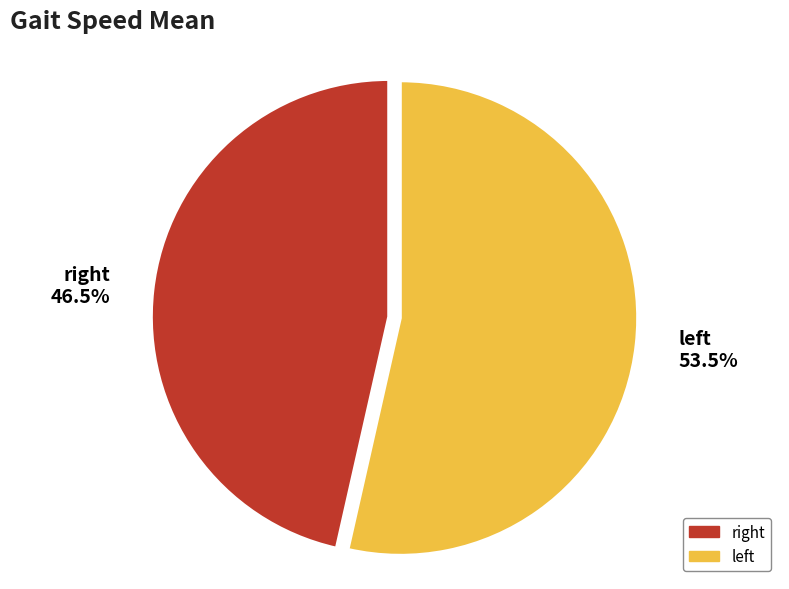

To the nearest percent, what is the difference between the largest and smallest slice percentages?

7%